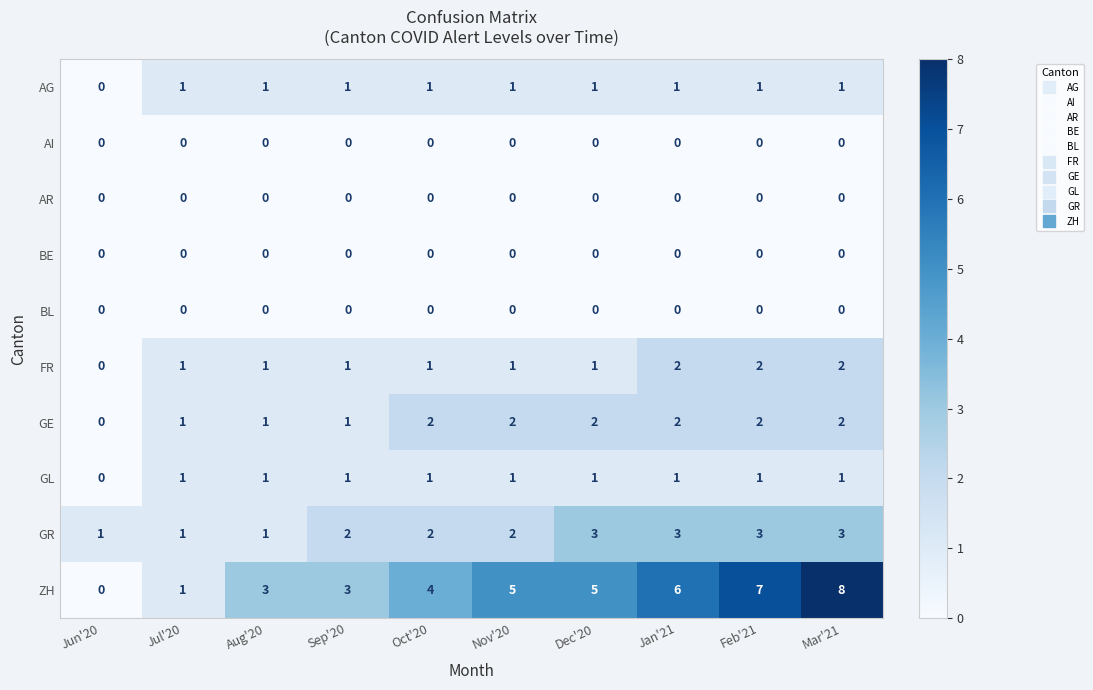

At which category is the sum across all series the highest?

Mar'21